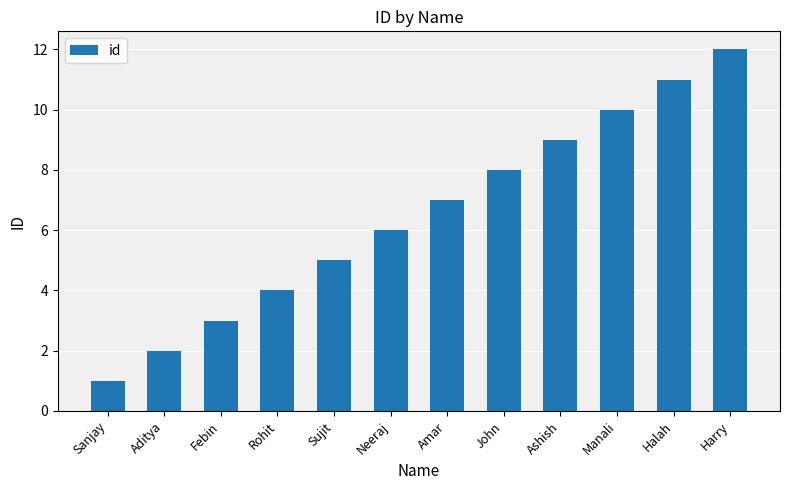

Are the bars horizontal?

No